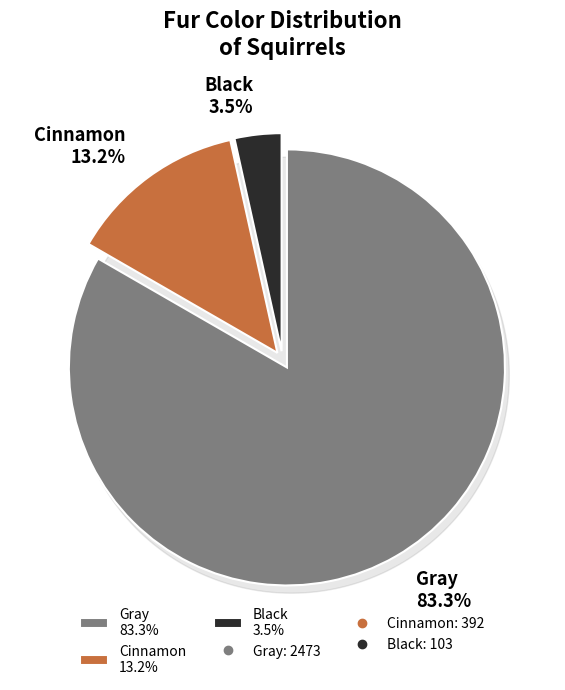

What is the total percentage of Black and Cinnamon?

16.7%